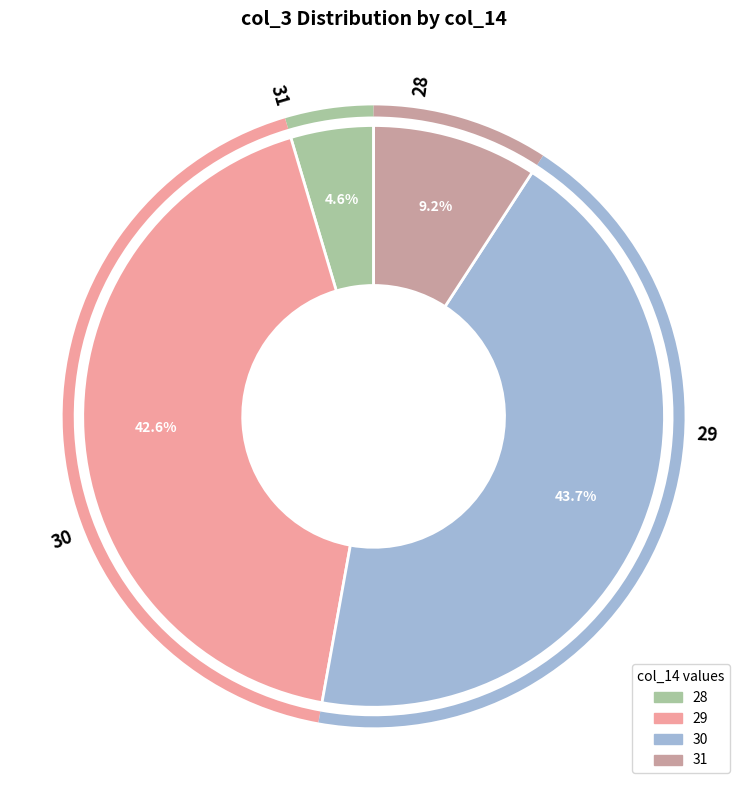

Does any single category account for the majority?

No